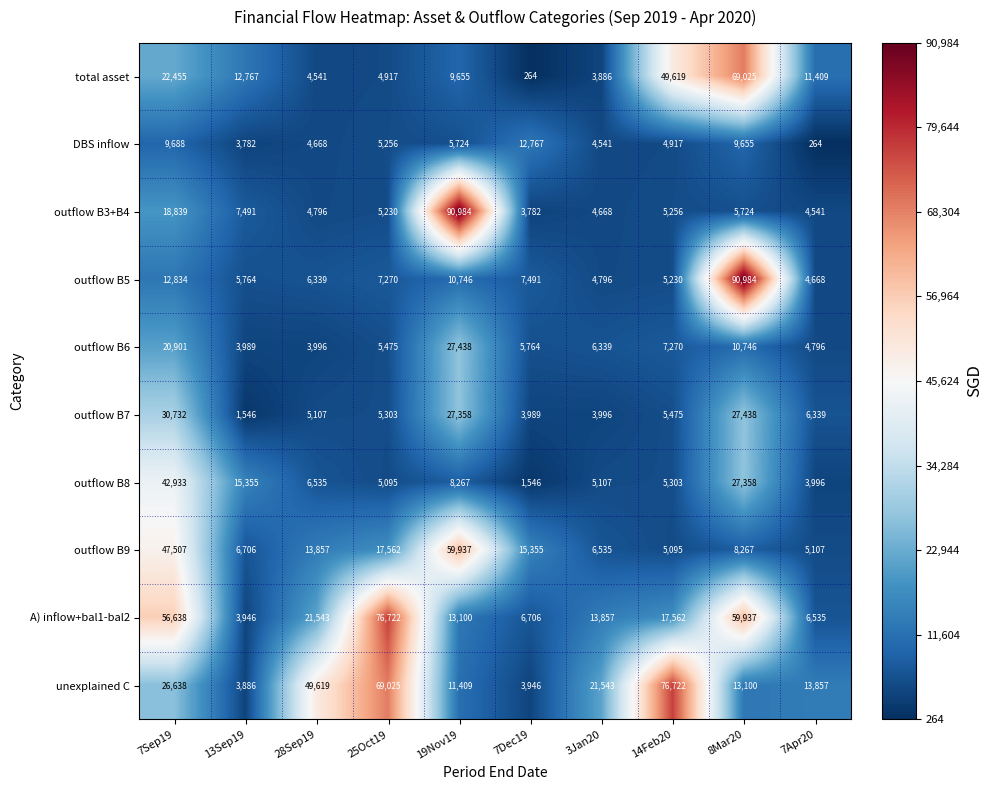

True or false: outflow B9 has a value of 5095 at 14Feb20.

True